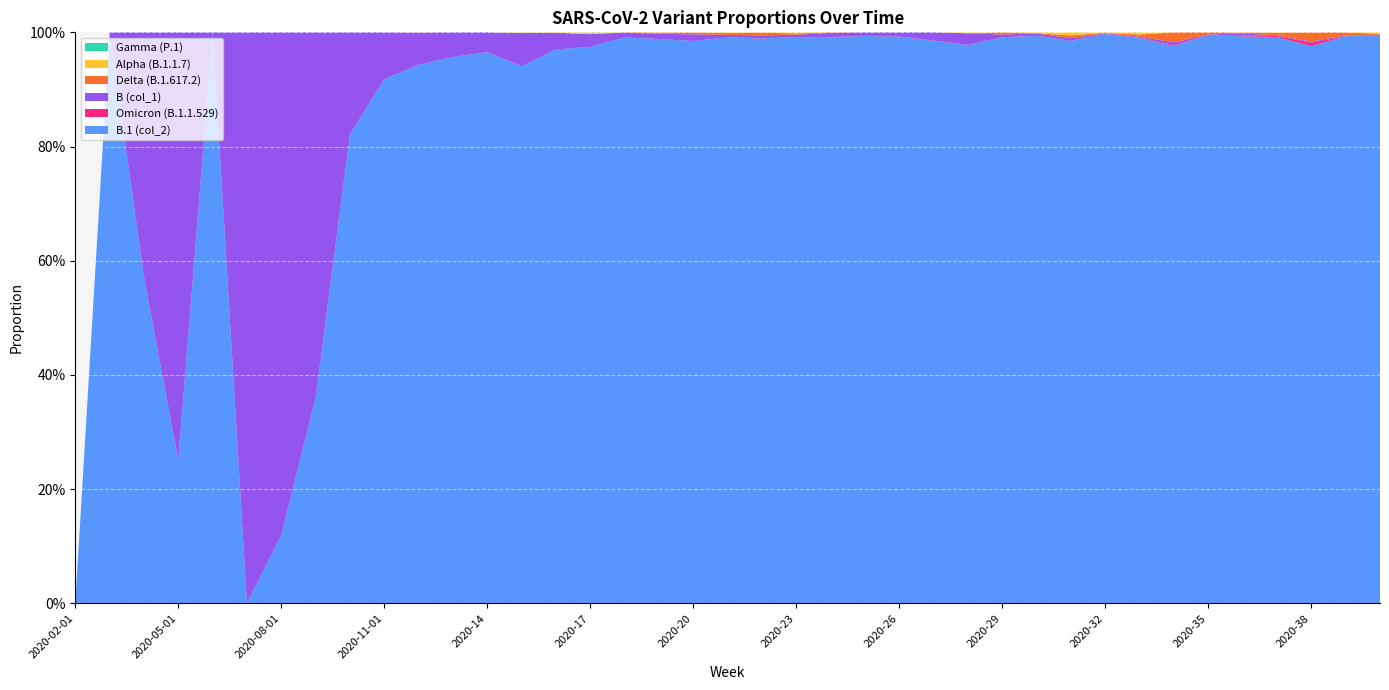

Reading left to right, extract all data points from this chart.

B.1 (col_2): 0.0	1.0	0.6	0.2	1.0	0.0	0.1	0.4	0.8	0.9	0.9	1.0	1.0	0.9	1.0	1.0	1.0	1.0	1.0	1.0	1.0	1.0	1.0	1.0	1.0	1.0	1.0	1.0	1.0	1.0	1.0	1.0	1.0	1.0	1.0	1.0	1.0	1.0	1.0
Omicron (B.1.1.529): 0.0	0.0	0.0	0.0	0.0	0.0	0.0	0.0	0.0	0.0	0.0	0.0	0.0	0.0	0.0	0.0	0.0	0.0	0.0	0.0	0.0	0.0	0.0	0.0	0.0	0.0	0.0	0.0	0.0	0.0	0.0	0.0	0.0	0.0	0.0	0.0	0.0	0.0	0.0
B (col_1): 0.0	0.0	0.4	0.8	0.0	1.0	0.9	0.6	0.2	0.1	0.1	0.0	0.0	0.1	0.0	0.0	0.0	0.0	0.0	0.0	0.0	0.0	0.0	0.0	0.0	0.0	0.0	0.0	0.0	0.0	0.0	0.0	0.0	0.0	0.0	0.0	0.0	0.0	0.0
Delta (B.1.617.2): 0.0	0.0	0.0	0.0	0.0	0.0	0.0	0.0	0.0	0.0	0.0	0.0	0.0	0.0	0.0	0.0	0.0	0.0	0.0	0.0	0.0	0.0	0.0	0.0	0.0	0.0	0.0	0.0	0.0	0.0	0.0	0.0	0.0	0.0	0.0	0.0	0.0	0.0	0.0
Alpha (B.1.1.7): 0.0	0.0	0.0	0.0	0.0	0.0	0.0	0.0	0.0	0.0	0.0	0.0	0.0	0.0	0.0	0.0	0.0	0.0	0.0	0.0	0.0	0.0	0.0	0.0	0.0	0.0	0.0	0.0	0.0	0.0	0.0	0.0	0.0	0.0	0.0	0.0	0.0	0.0	0.0
Gamma (P.1): 0.0	0.0	0.0	0.0	0.0	0.0	0.0	0.0	0.0	0.0	0.0	0.0	0.0	0.0	0.0	0.0	0.0	0.0	0.0	0.0	0.0	0.0	0.0	0.0	0.0	0.0	0.0	0.0	0.0	0.0	0.0	0.0	0.0	0.0	0.0	0.0	0.0	0.0	0.0